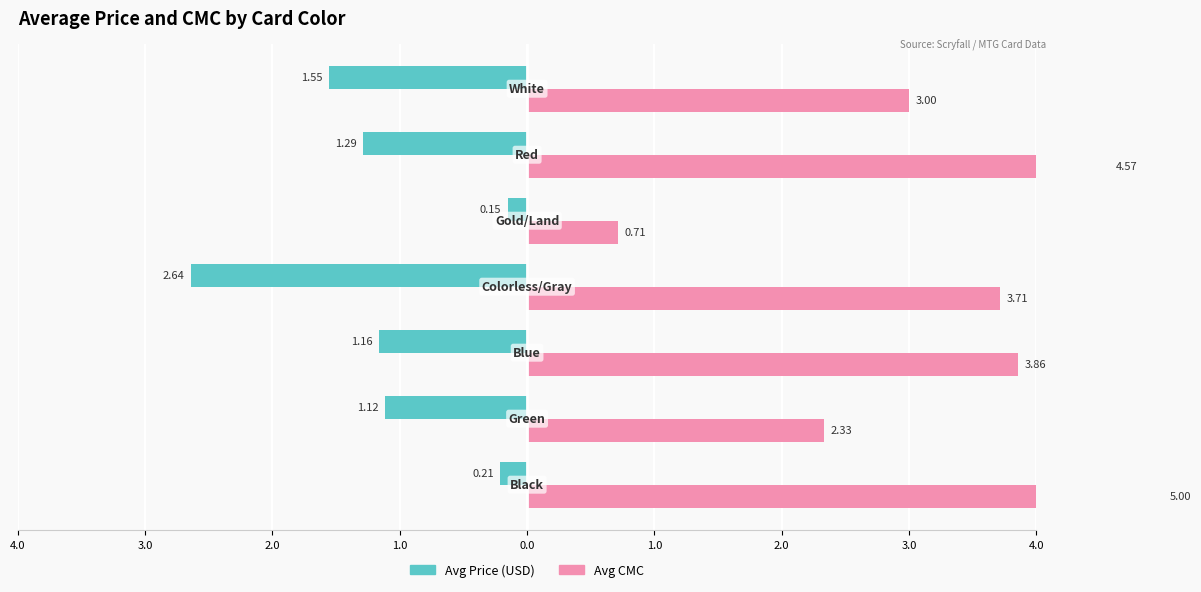

Are the bars grouped side by side (vs. stacked)?

Yes